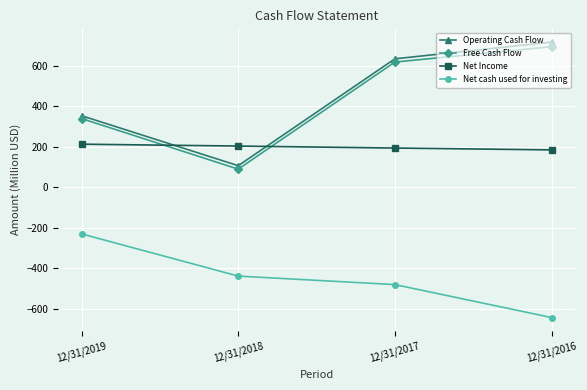

At how many categories does at least one series exceed 90?

4